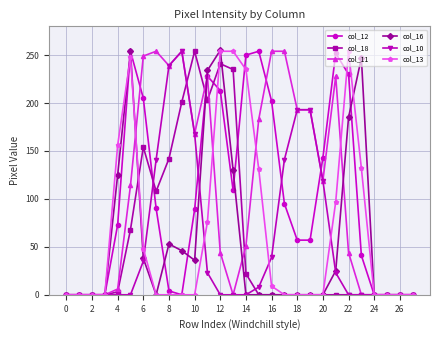

In col_16, how many points are higher than both neighbors (excluding endpoints)?

4